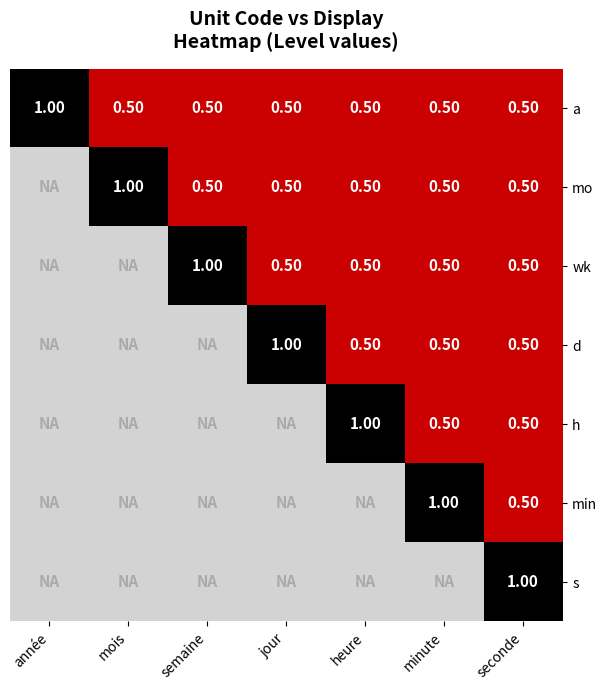

List the series in order of their peak value, highest first.

a, mo, wk, d, h, min, s